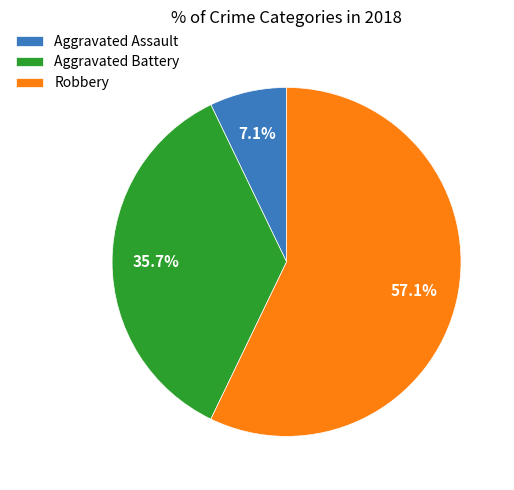

Which slice is the smallest?

Aggravated Assault